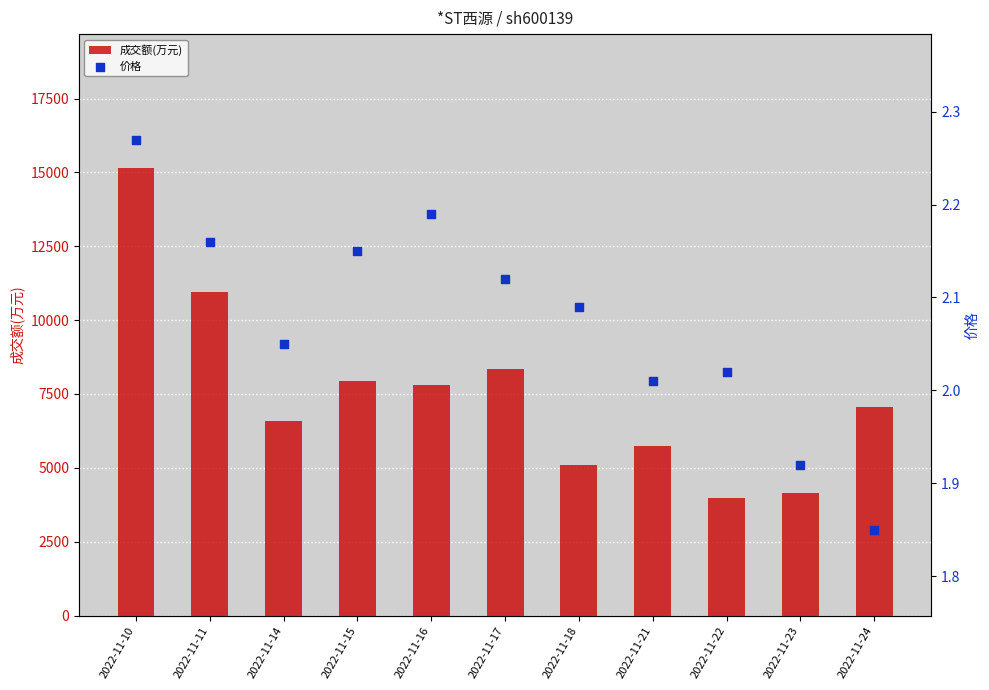

Which series has the largest total across all categories?

成交额(万元)